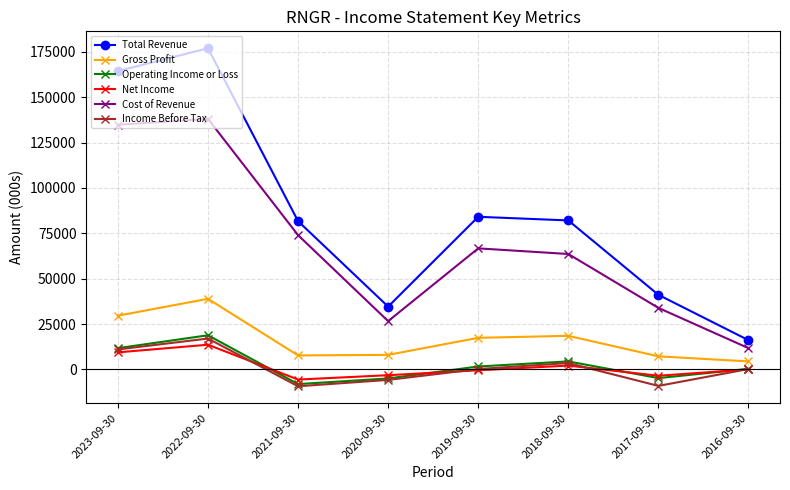

Which series has the widest spread of values?

Total Revenue